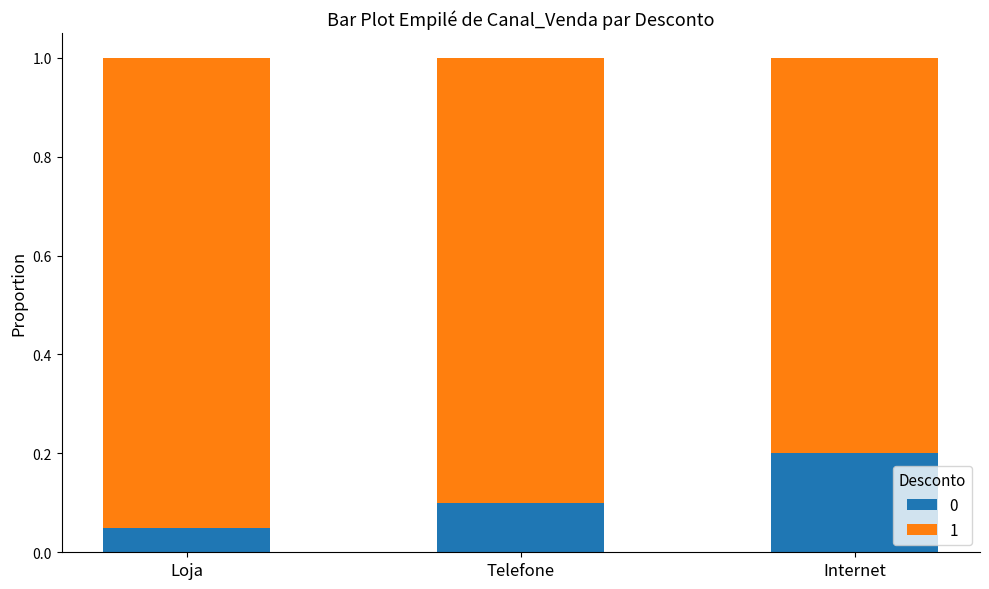

Where is 0 nearest to the value 0?

Loja